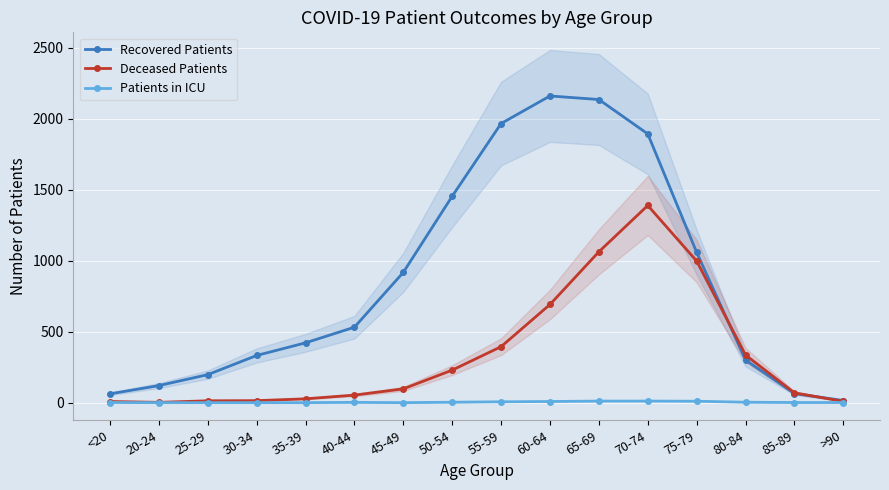

What is the sum of the Recovered Patients values at 35-39 and 85-89?

485